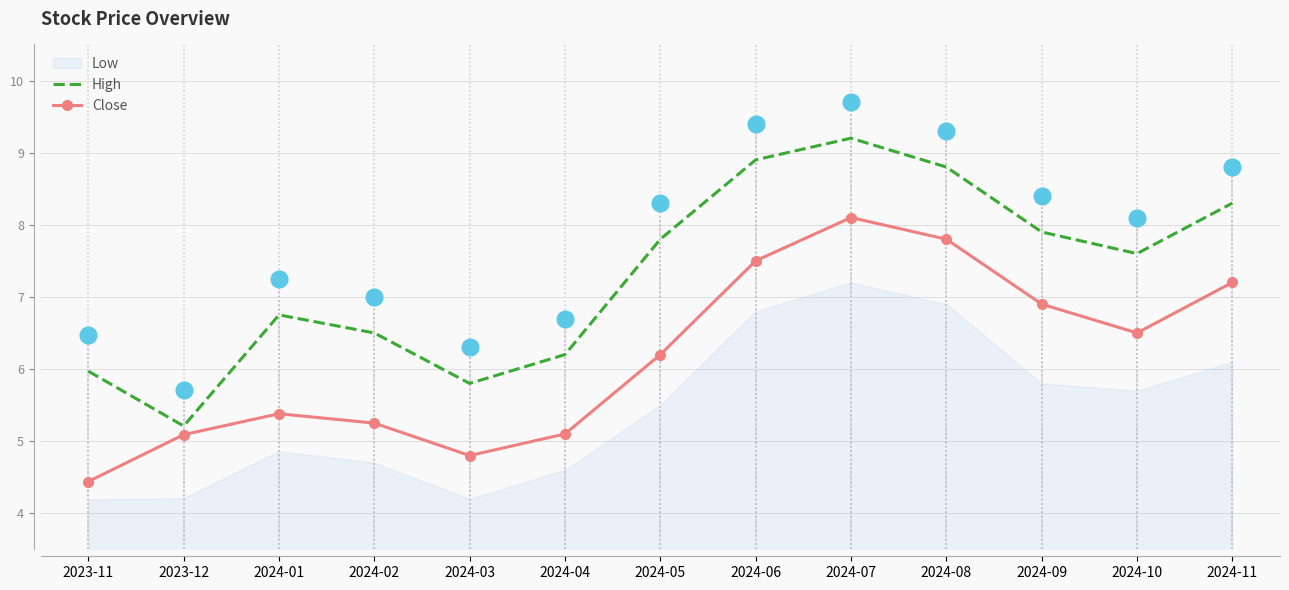

What is the highest value of the High series?

9.2